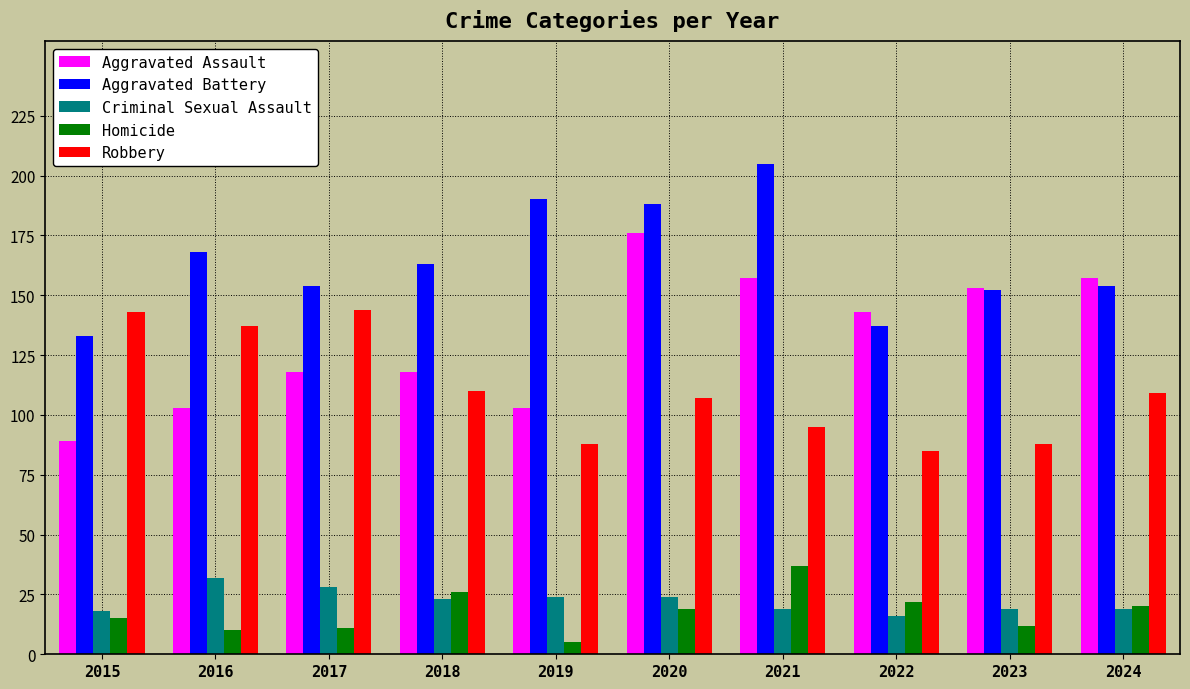

What is the maximum value shown in the chart?

205